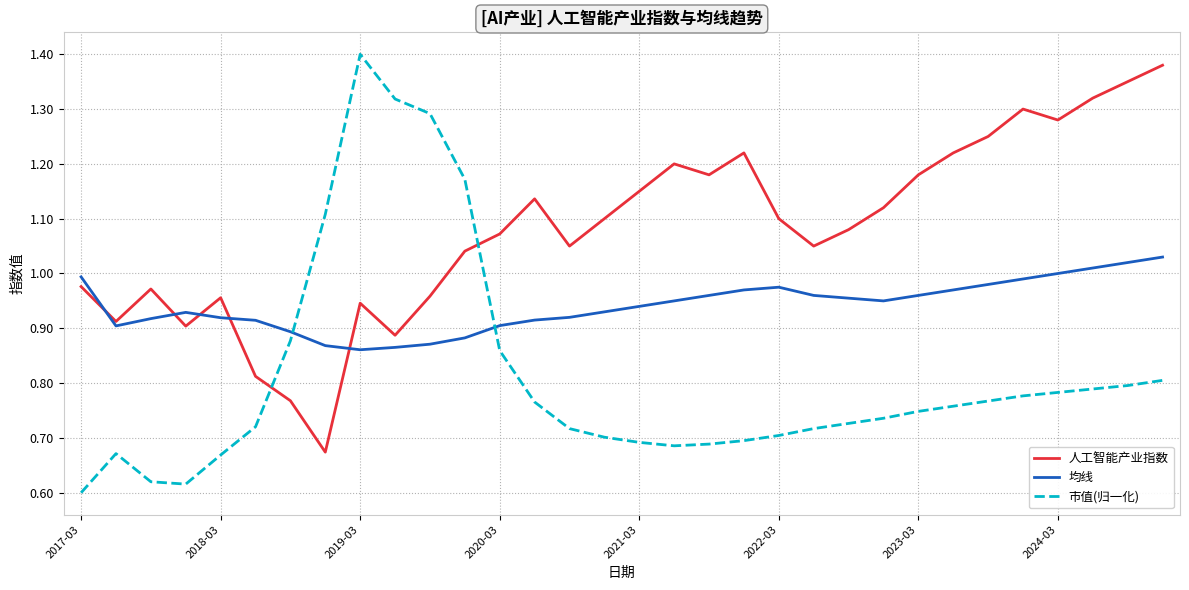

Rank the series by their average value, from lowest to highest.

市值(归一化), 均线, 人工智能产业指数